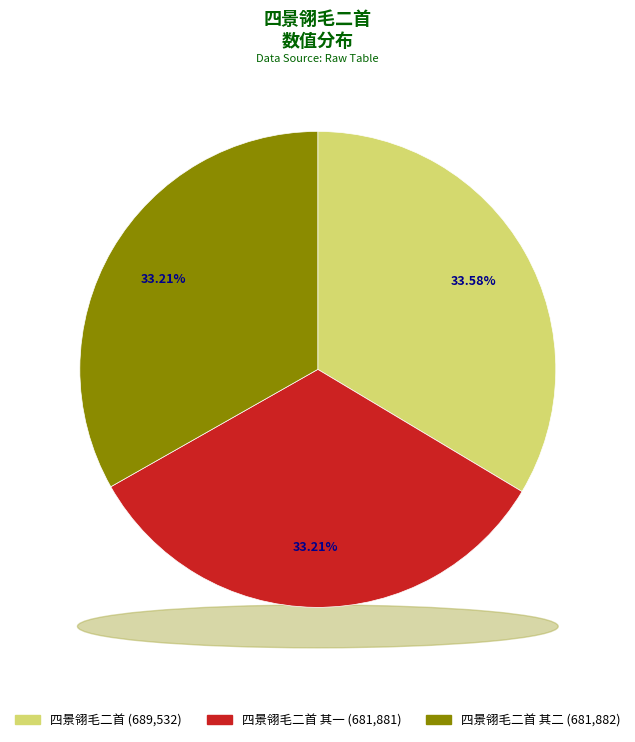

How many segments does this pie chart have?

3